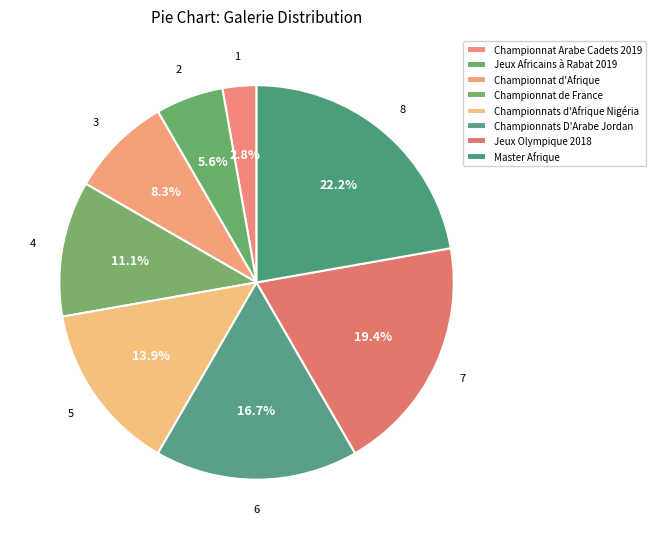

Count the number of slices in the pie.

8